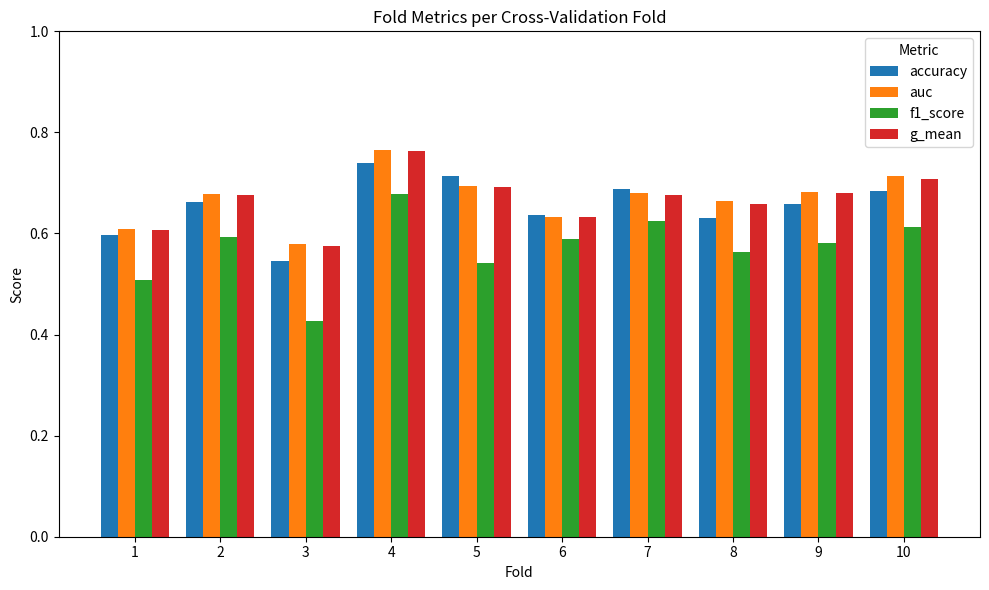

Where is g_mean nearest to the value 0?

3